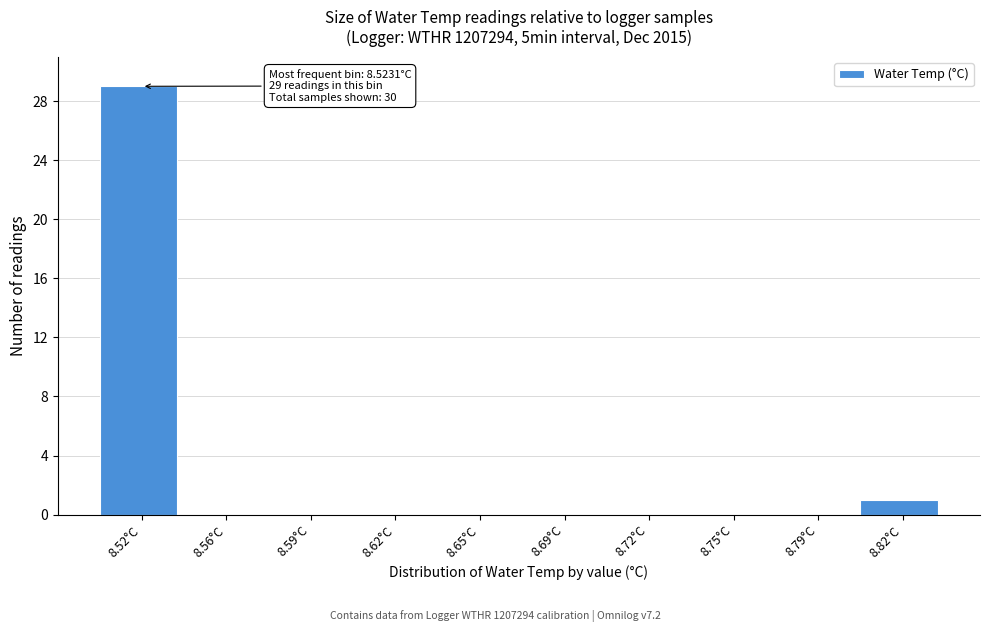

Reading left to right, what are all the values shown in this chart?

8.52°C=29	8.56°C=0	8.59°C=0	8.62°C=0	8.65°C=0	8.69°C=0	8.72°C=0	8.75°C=0	8.79°C=0	8.82°C=1